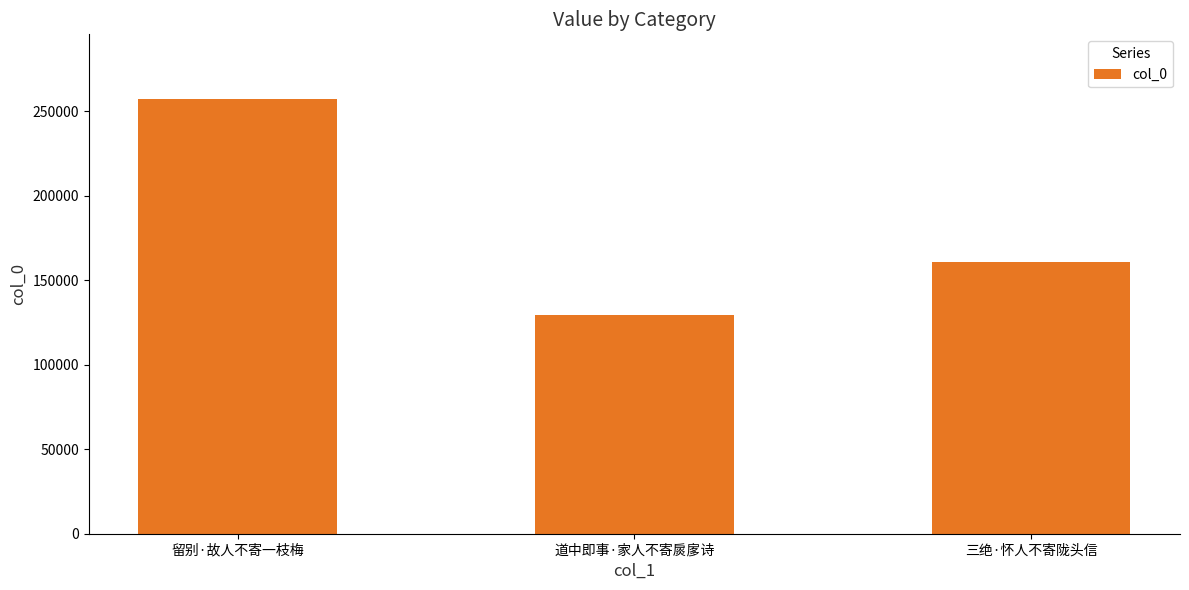

The value at 道中即事·家人不寄扊扅诗 is 174892. True or false?

False